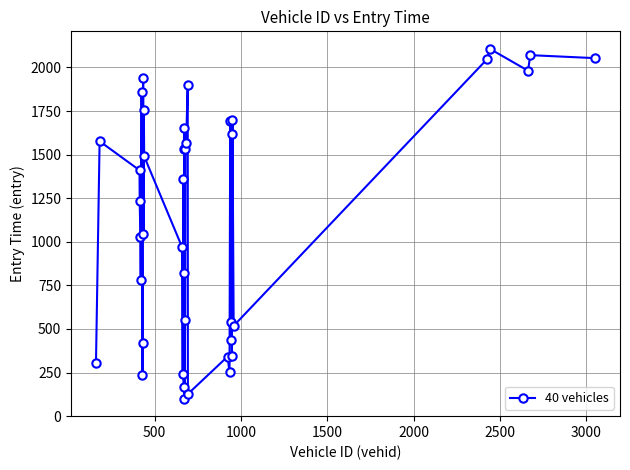

What is the value of the 12th point from the left?

1754.2